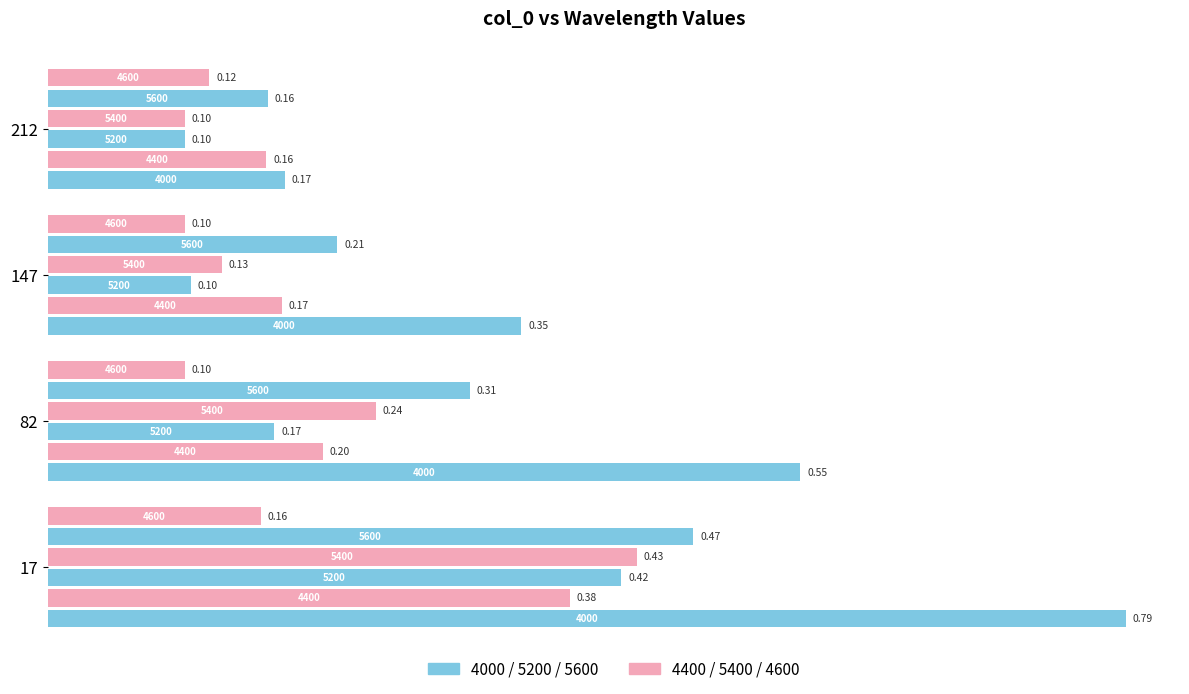

Reading left to right, what are all the values shown in this chart?

4000: 17=0.8	82=0.5	147=0.3	212=0.2
4400: 17=0.4	82=0.2	147=0.2	212=0.2
5200: 17=0.4	82=0.2	147=0.1	212=0.1
5400: 17=0.4	82=0.2	147=0.1	212=0.1
5600: 17=0.5	82=0.3	147=0.2	212=0.2
4600: 17=0.2	82=0.1	147=0.1	212=0.1